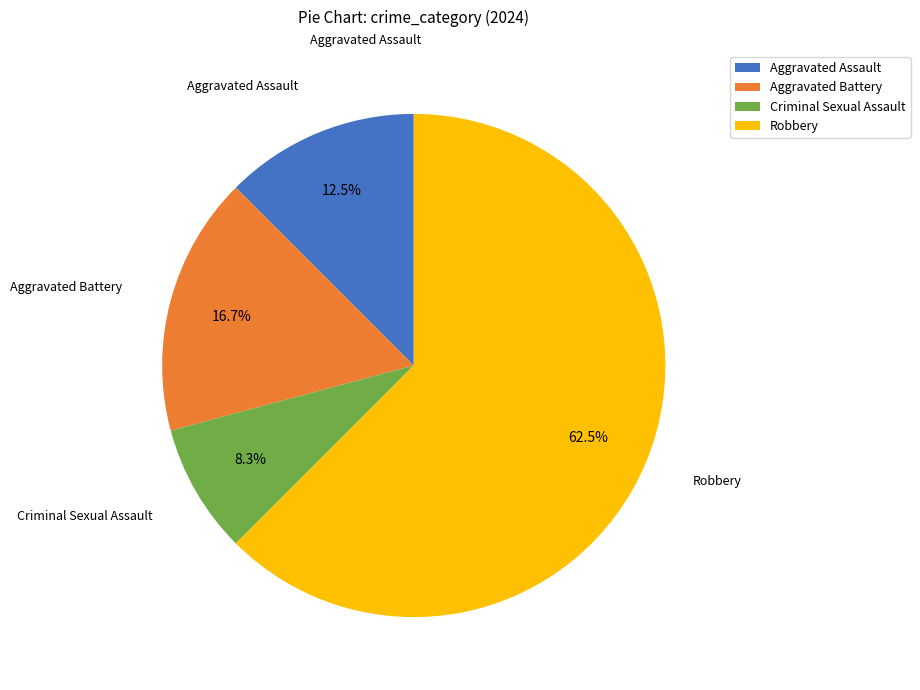

Does any single category account for the majority?

Yes